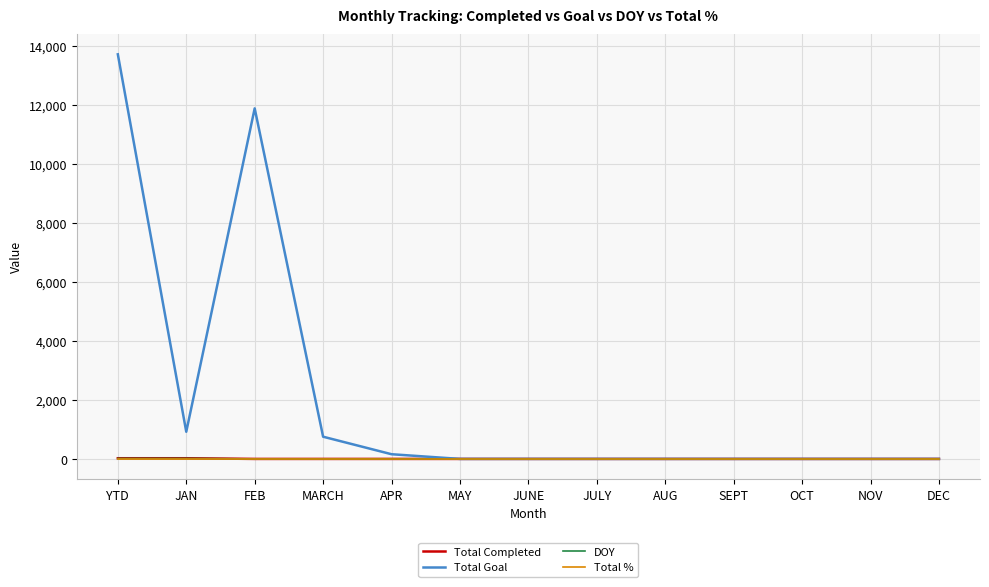

At which category is the sum across all series the highest?

YTD